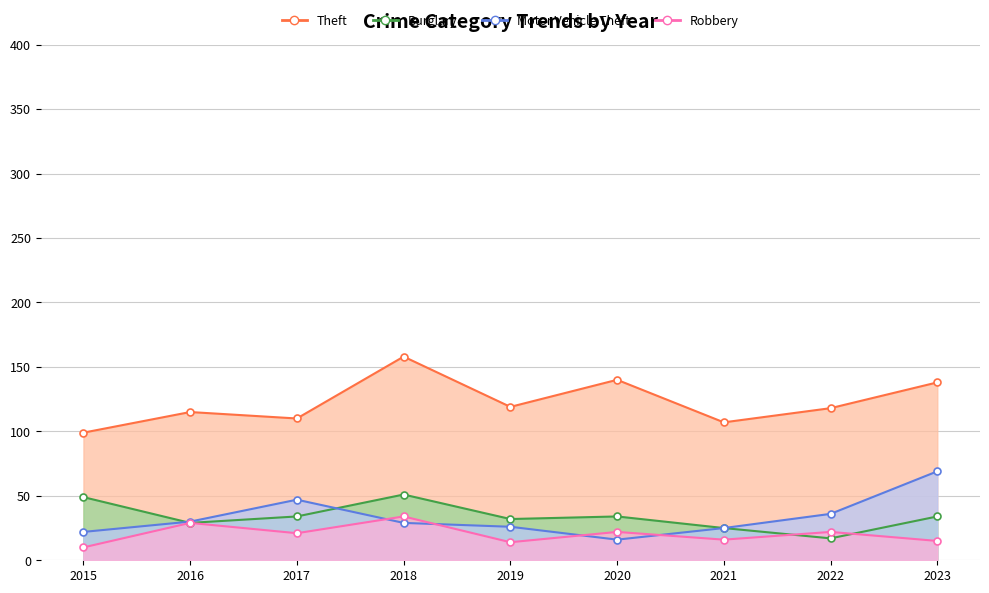

At which label does Theft first exceed 118?

2018